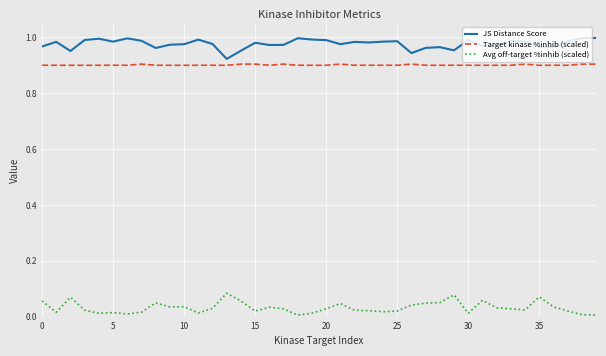

Which series has the largest total across all categories?

JS Distance Score